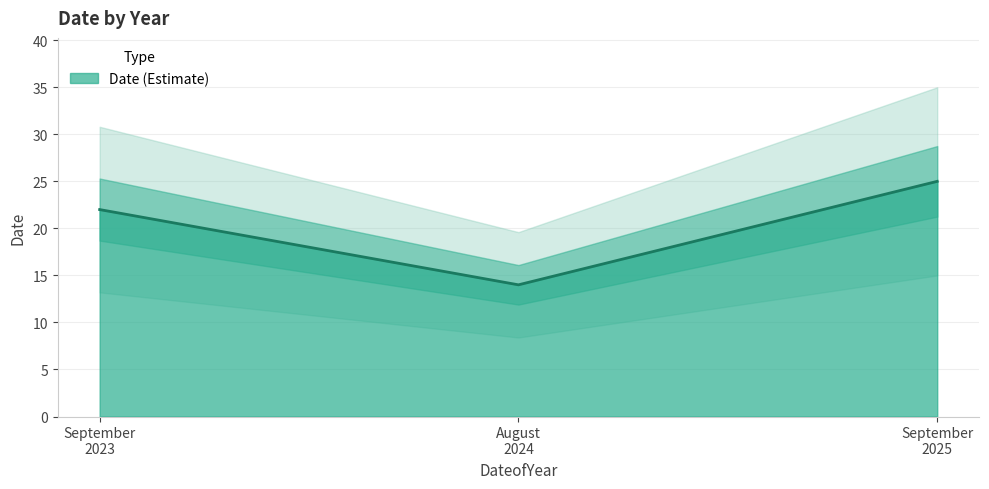

What is the average value?

20